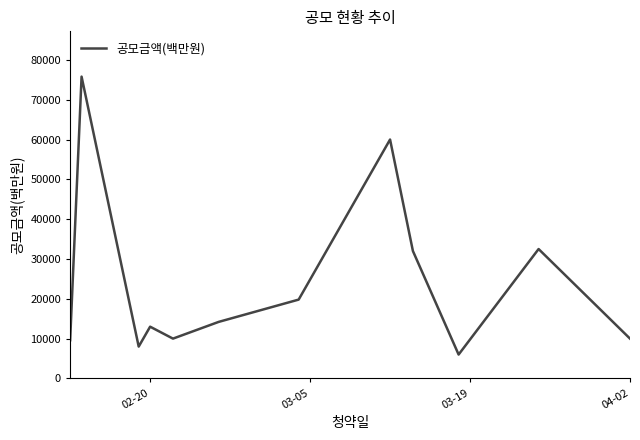

What is the difference between the maximum and minimum values?

69800